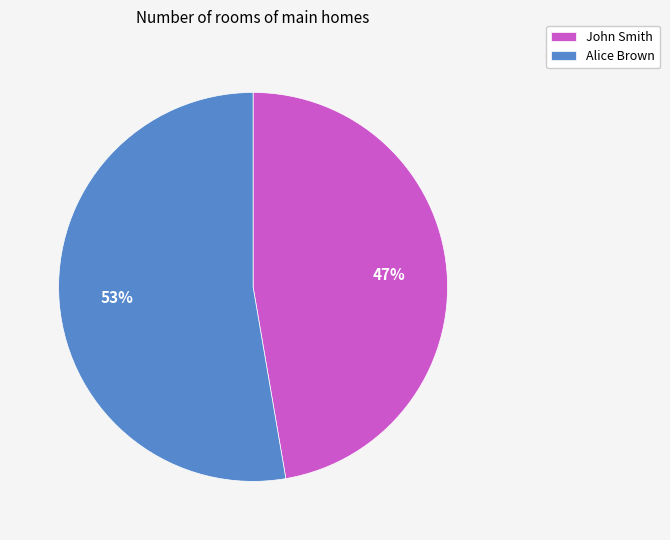

Between Alice Brown and John Smith, which is larger?

Alice Brown